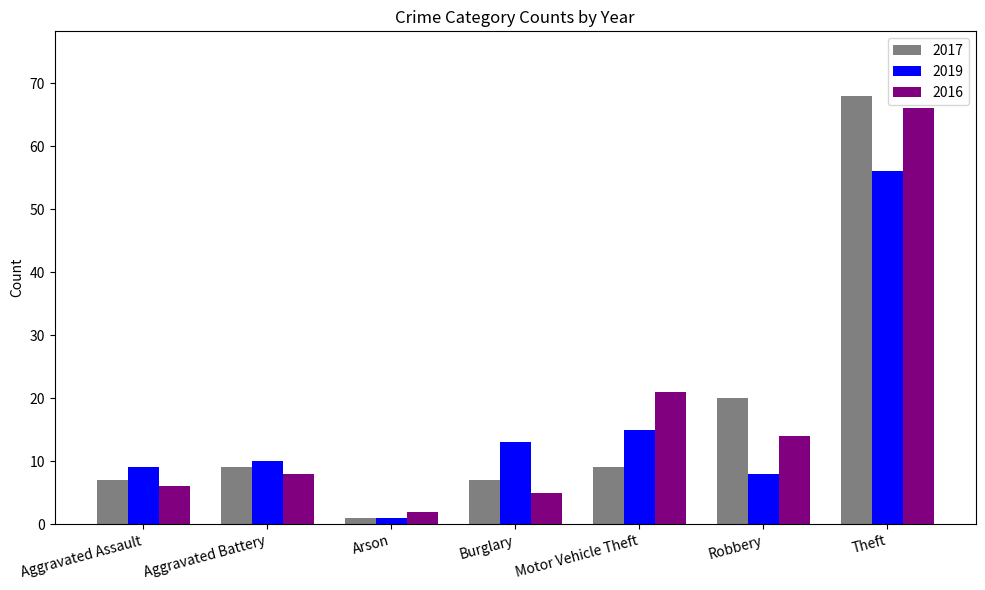

Rank the series by their maximum value, from highest to lowest.

2017, 2016, 2019